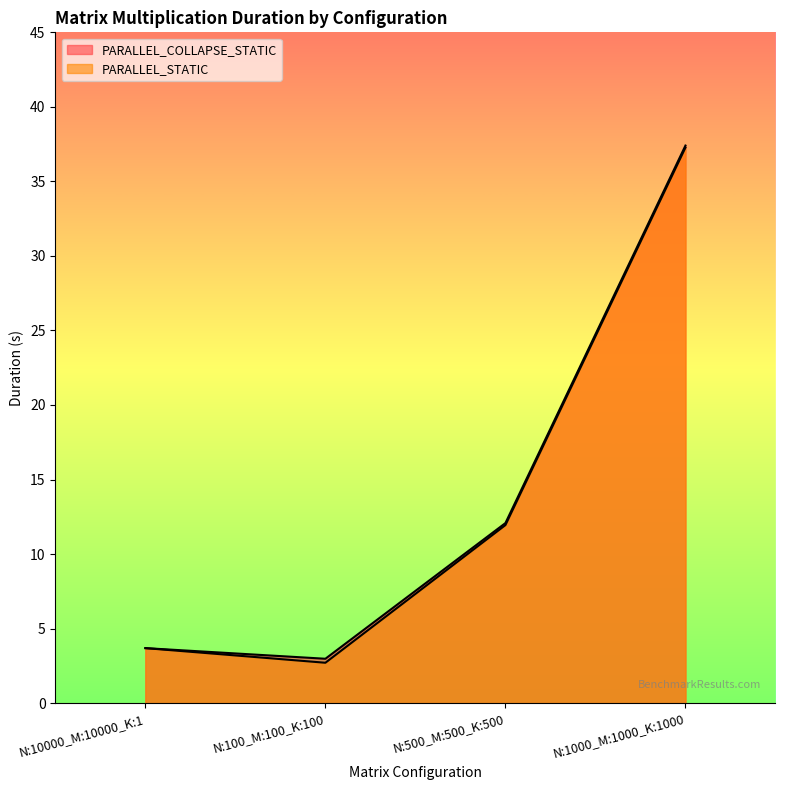

Reading left to right, transcribe all the data shown in this chart.

PARALLEL_COLLAPSE_STATIC: 3.7	3.0	12.1	37.4
PARALLEL_STATIC: 3.7	2.7	11.9	37.3